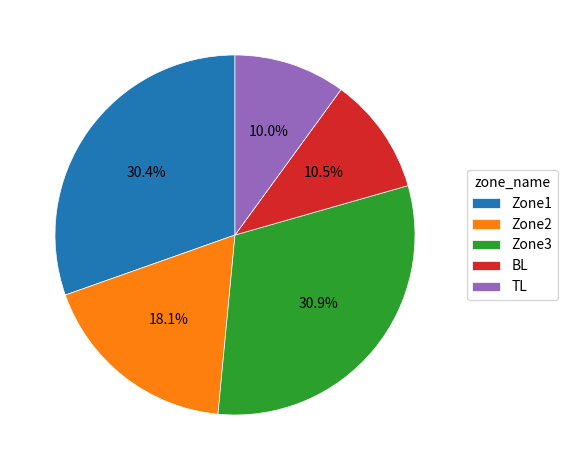

What percentage is the TL slice, to the nearest percent?

10%